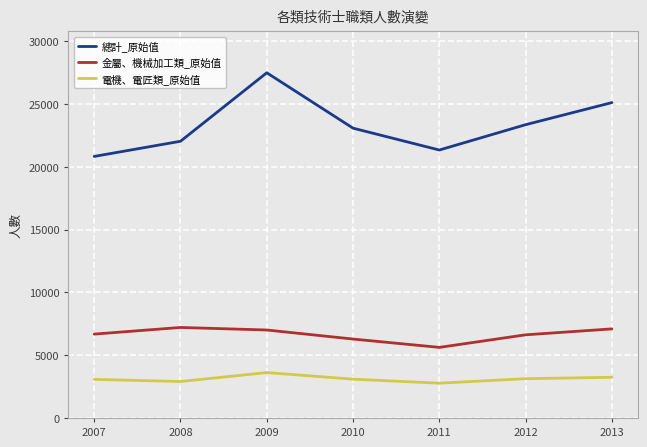

The value of 金屬、機械加工類_原始值 at 2012 is 6622. True or false?

True